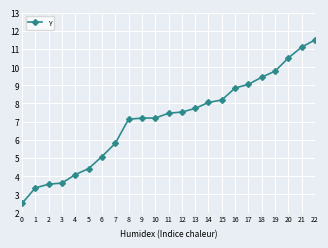

The value at 13 is 7.7. True or false?

True